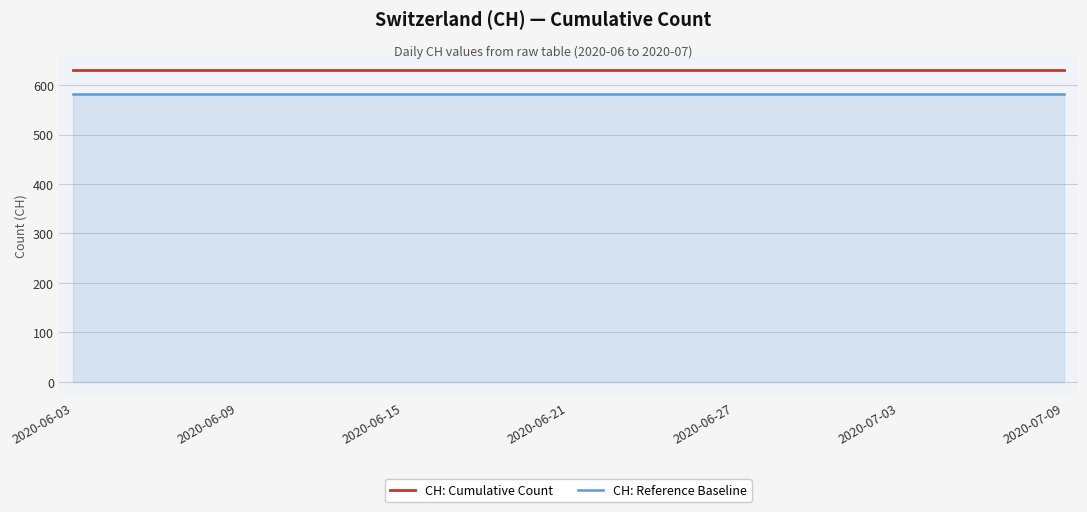

What is the average value of the CH: Reference Baseline series?

581